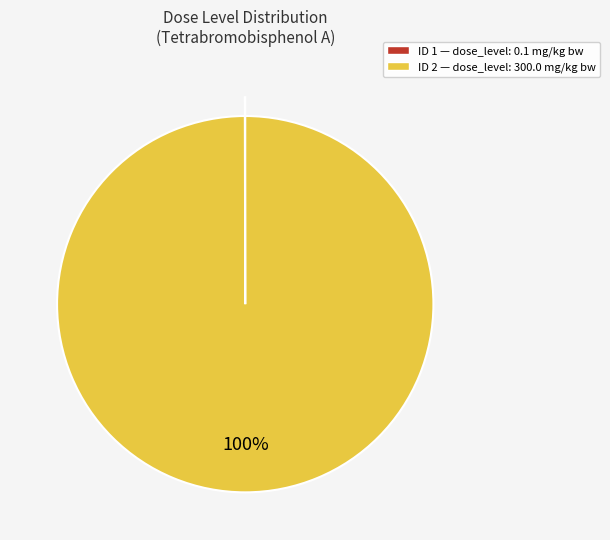

To the nearest percent, what is the average slice percentage?

50%